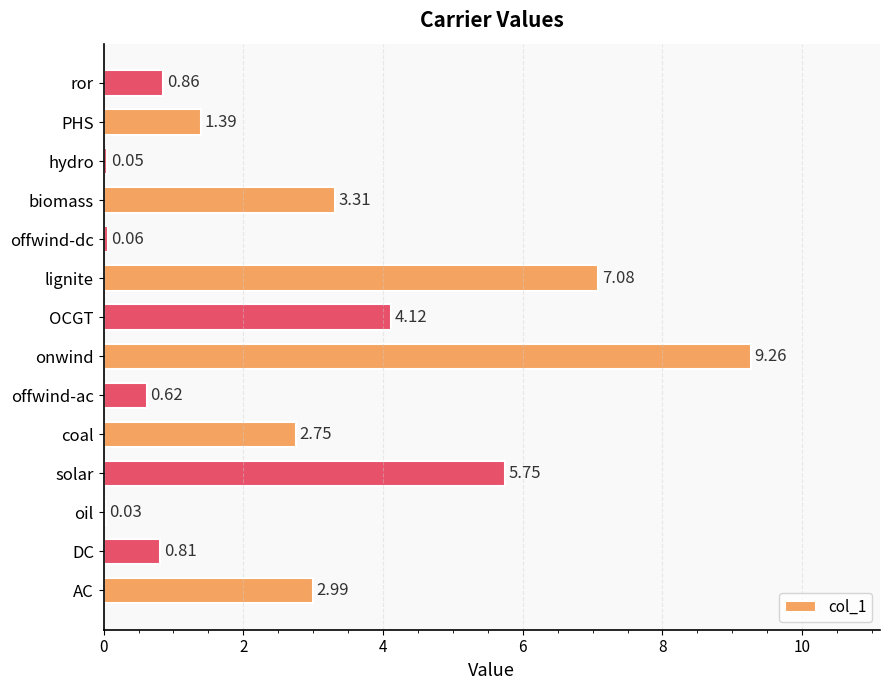

Which category has the highest value across all series?

onwind